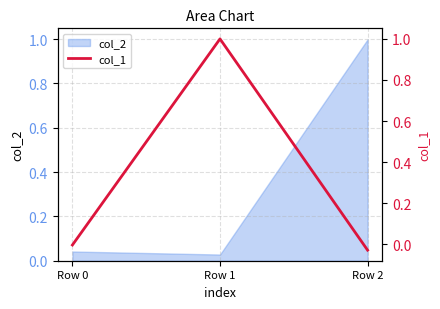

Where does the data first go above 0?

Row 1